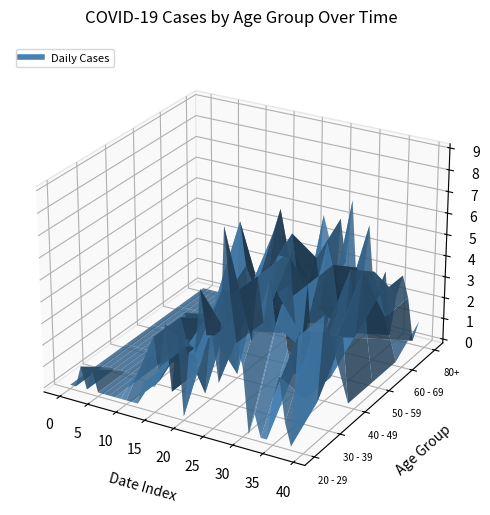

Reading left to right, list all the values displayed in this chart.

20 - 29: 0	0	1	0	1	0	0	0	0	0	0	0	0	1	1	1	2	4	1	4	0	3	3	6	4	4	2	9	6	4	3	0	1	0	0	2	3	1	0	5
30 - 39: 0	0	0	0	0	0	0	0	0	1	2	0	1	1	2	2	2	2	1	0	3	3	5	3	3	4	4	3	6	4	6	4	5	3	2	4	1	4	1	5
40 - 49: 0	0	0	0	0	0	0	0	0	0	2	1	0	0	1	1	3	3	4	3	0	3	4	4	4	5	4	6	6	6	3	2	5	1	1	3	1	3	3	0
50 - 59: 0	0	0	0	0	0	1	0	0	0	1	0	0	1	0	1	6	4	1	1	4	4	6	7	2	6	4	2	4	3	3	6	5	3	2	5	2	5	2	0
60 - 69: 0	0	0	0	0	0	0	0	1	2	1	0	0	1	2	3	1	0	0	0	1	4	0	0	2	4	2	1	3	1	2	1	4	1	1	4	3	2	1	0
80+: 0	0	0	0	0	0	0	0	0	0	0	0	0	0	2	1	2	0	1	1	1	1	5	4	0	5	3	6	2	2	5	2	1	3	0	2	3	2	0	1